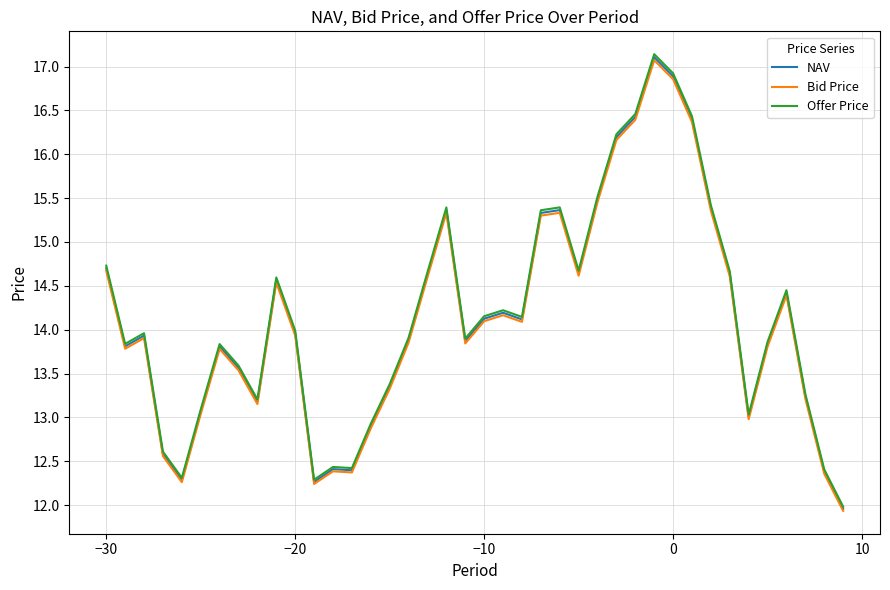

True or false: NAV has more than 0 points higher than both neighbors.

True